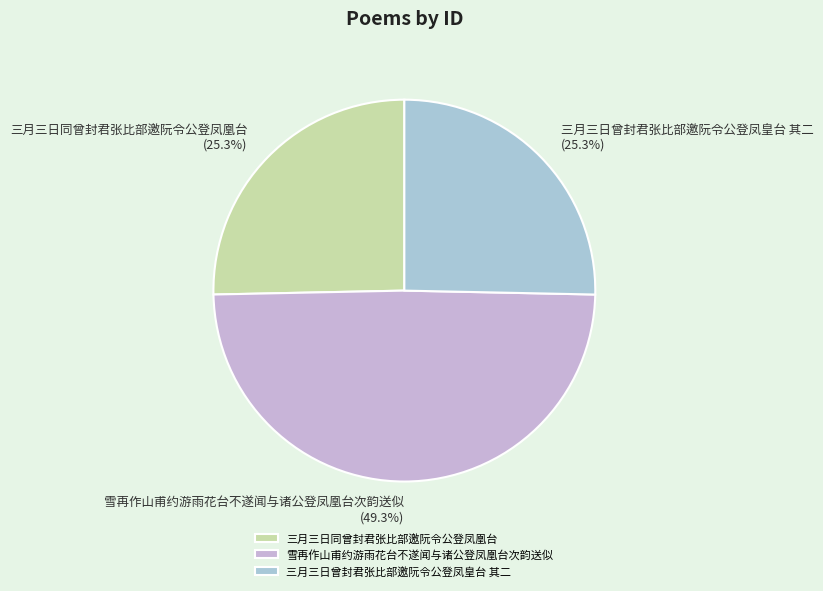

What percentage is the 三月三日曾封君张比部邀阮令公登凤皇台 其二 slice, to the nearest percent?

25%